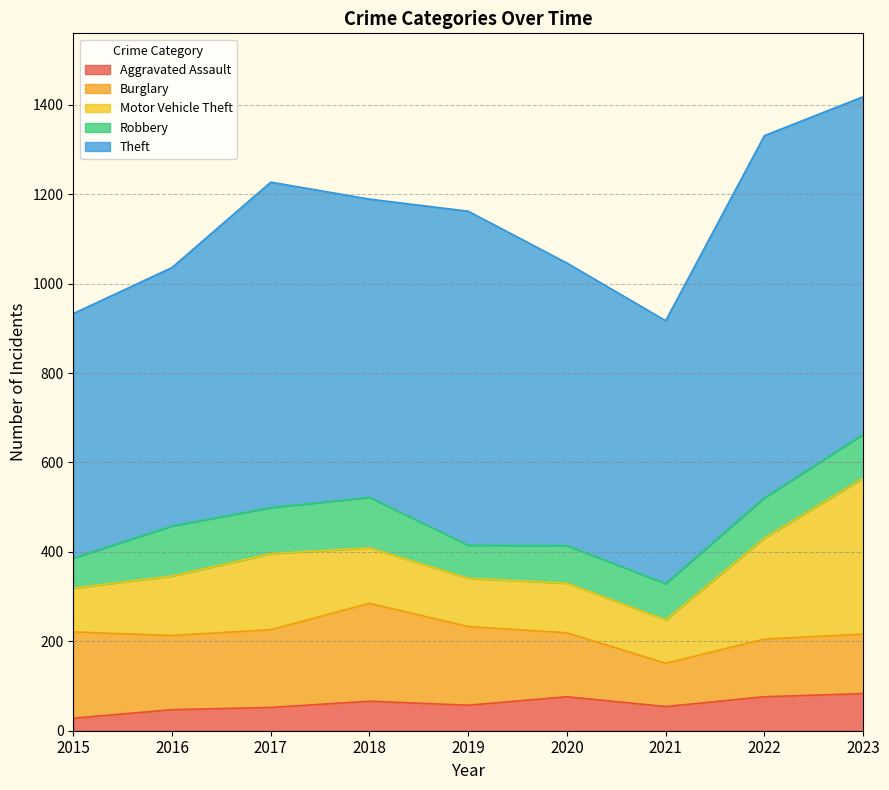

List the series in order of their peak value, highest first.

Theft, Motor Vehicle Theft, Burglary, Robbery, Aggravated Assault